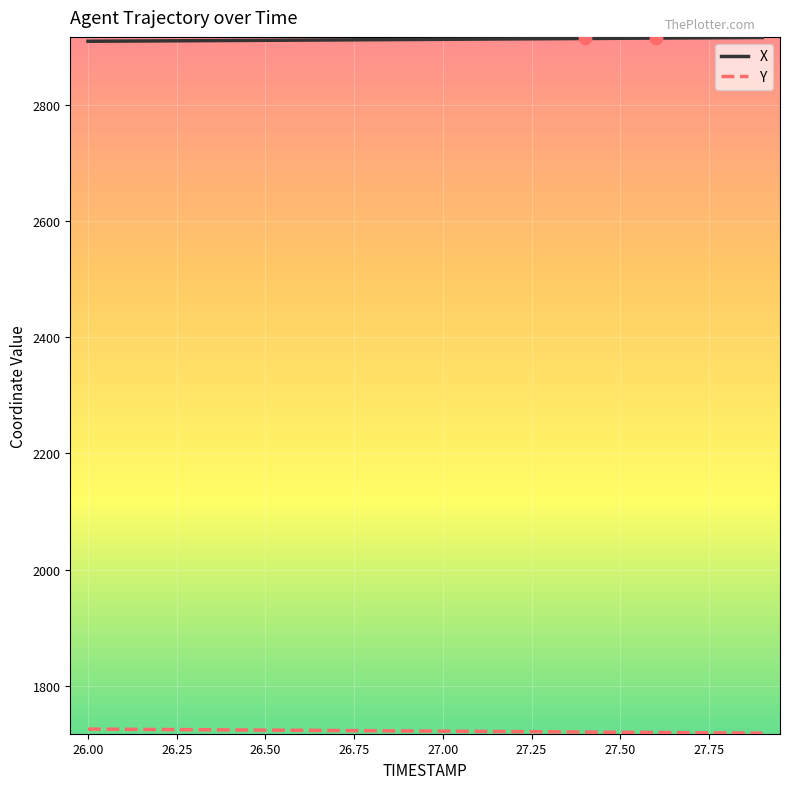

At how many categories does at least one series exceed 2646?

20